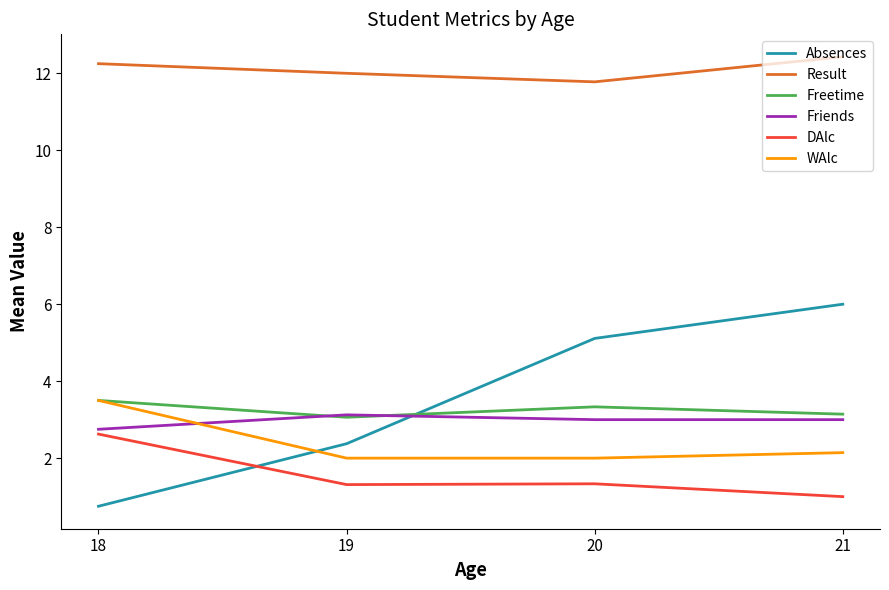

What is the approximate value of Absences at 18?

0.8